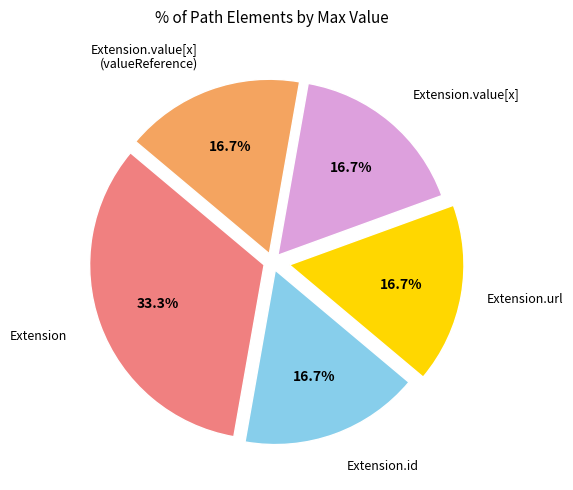

How many segments does this pie chart have?

5